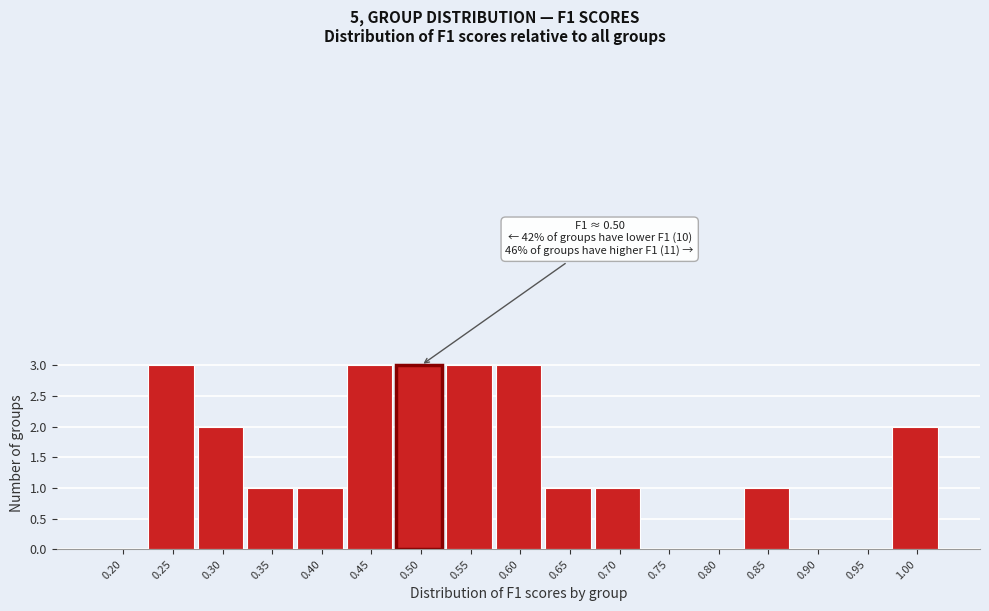

Reading right to left, what are all the values shown in this chart?

1.00=2	0.95=0	0.90=0	0.85=1	0.80=0	0.75=0	0.70=1	0.65=1	0.60=3	0.55=3	0.50=3	0.45=3	0.40=1	0.35=1	0.30=2	0.25=3	0.20=0